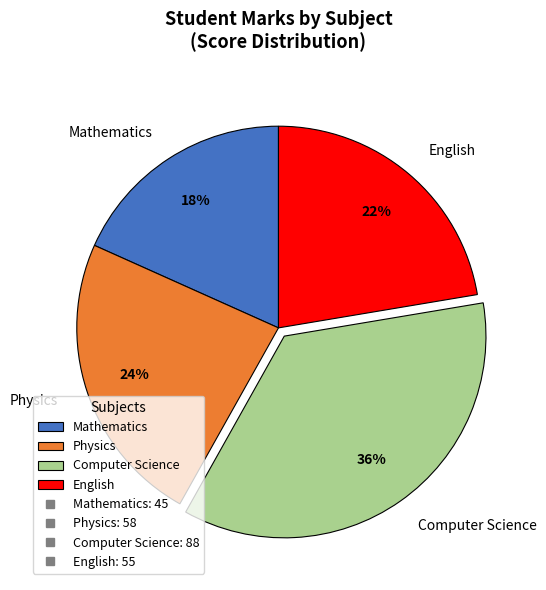

What is the ratio of the value at Computer Science to the value at English?

1.6